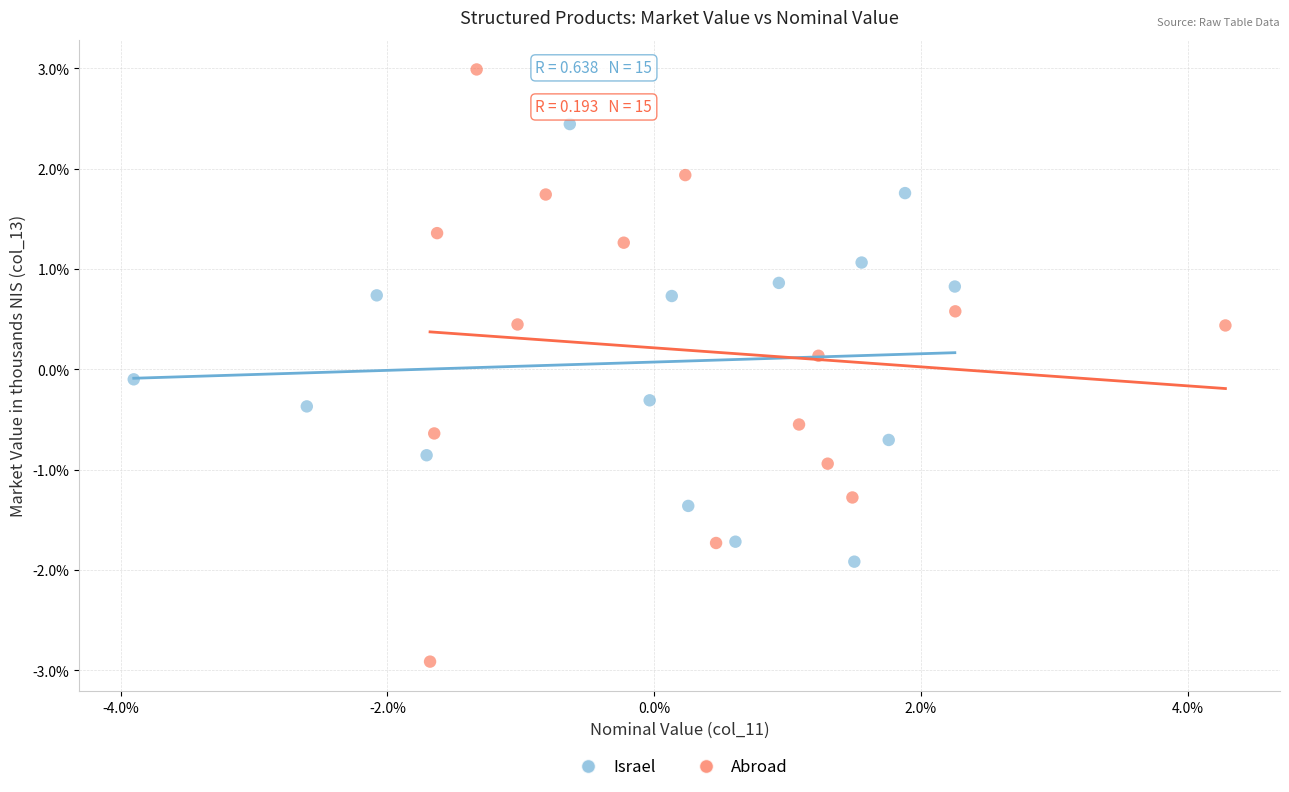

What are all the series names shown in the legend?

Israel, Abroad